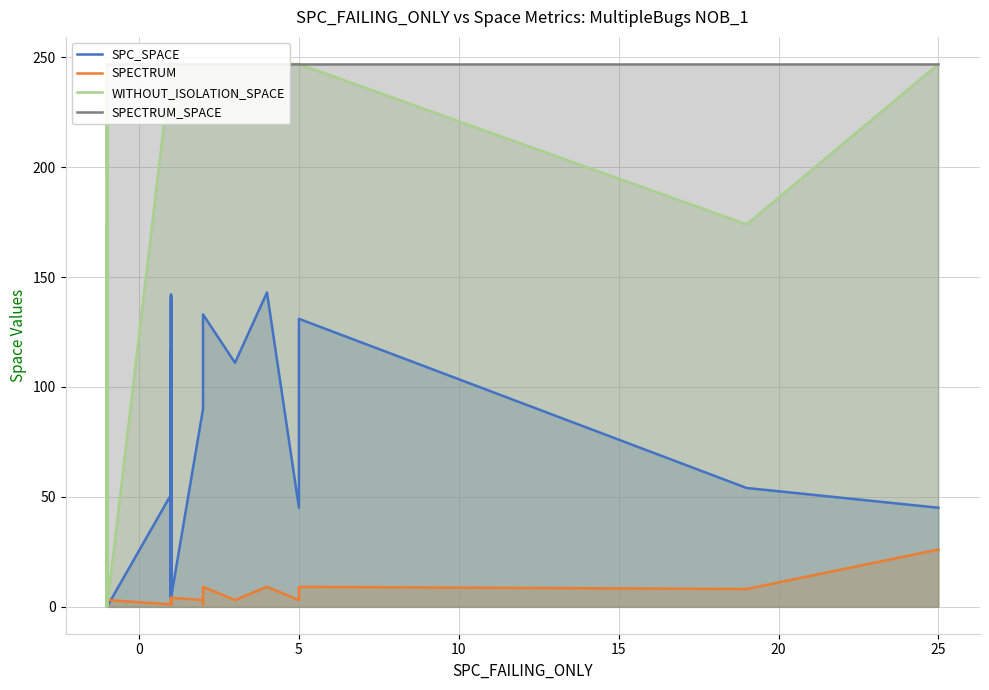

Rank the series by their maximum value, from lowest to highest.

SPECTRUM, SPC_SPACE, WITHOUT_ISOLATION_SPACE, SPECTRUM_SPACE